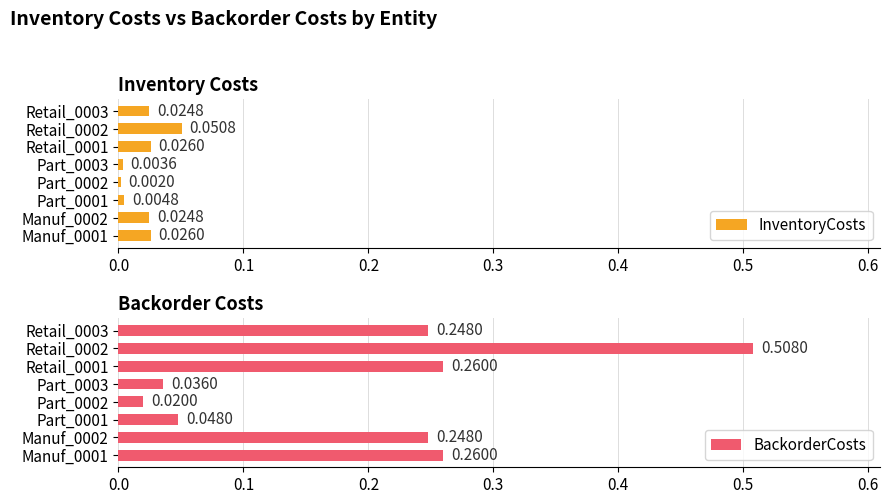

At which label does InventoryCosts reach its minimum?

Part_0002